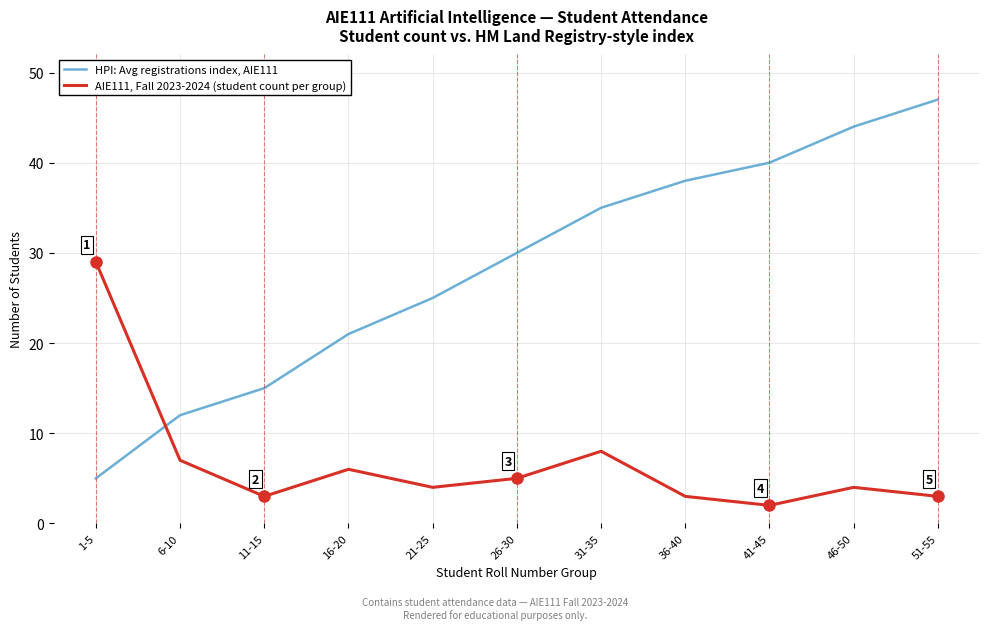

Where is HPI: Avg registrations index, AIE111 nearest to the value 26?

21-25